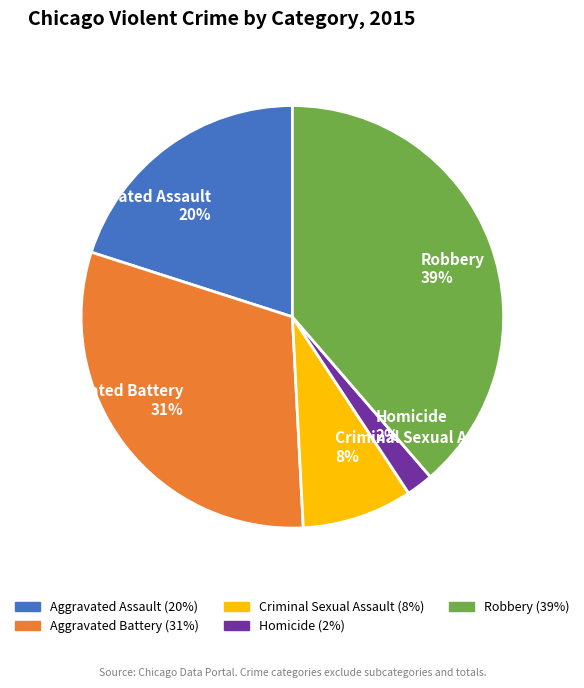

Do Aggravated Assault and Aggravated Battery together represent more than half of the pie?

Yes